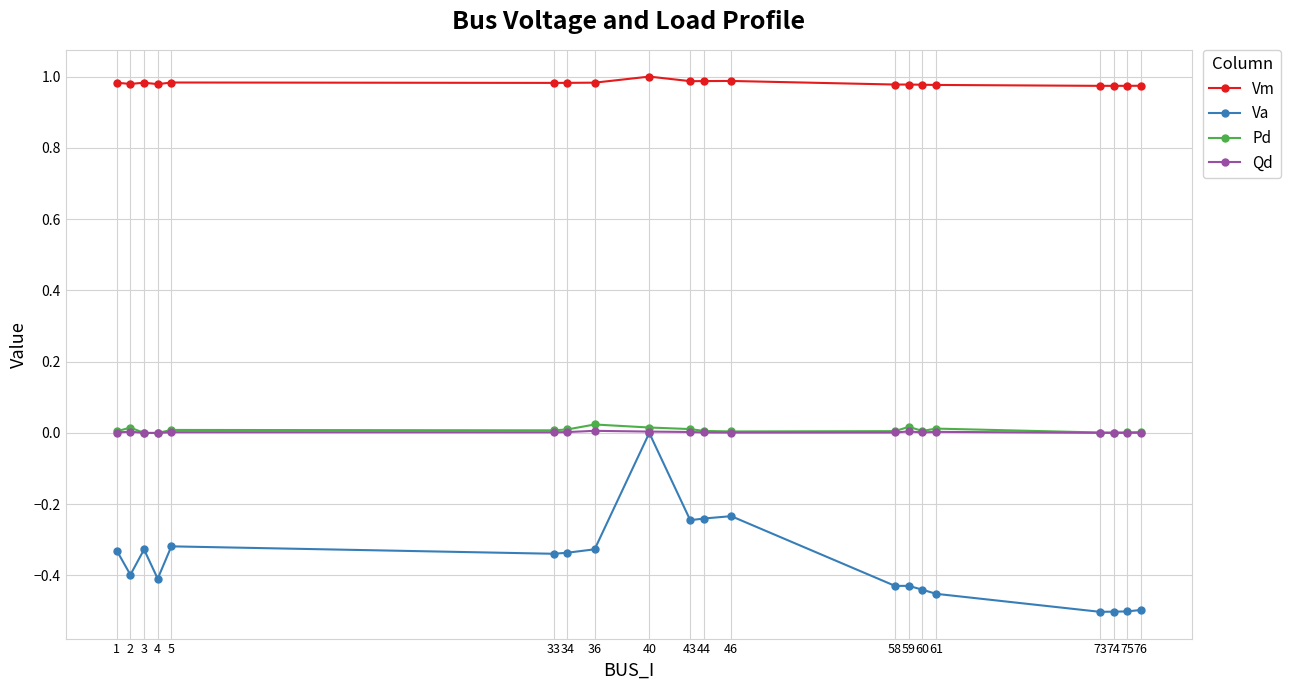

How many lines are shown in the chart?

4